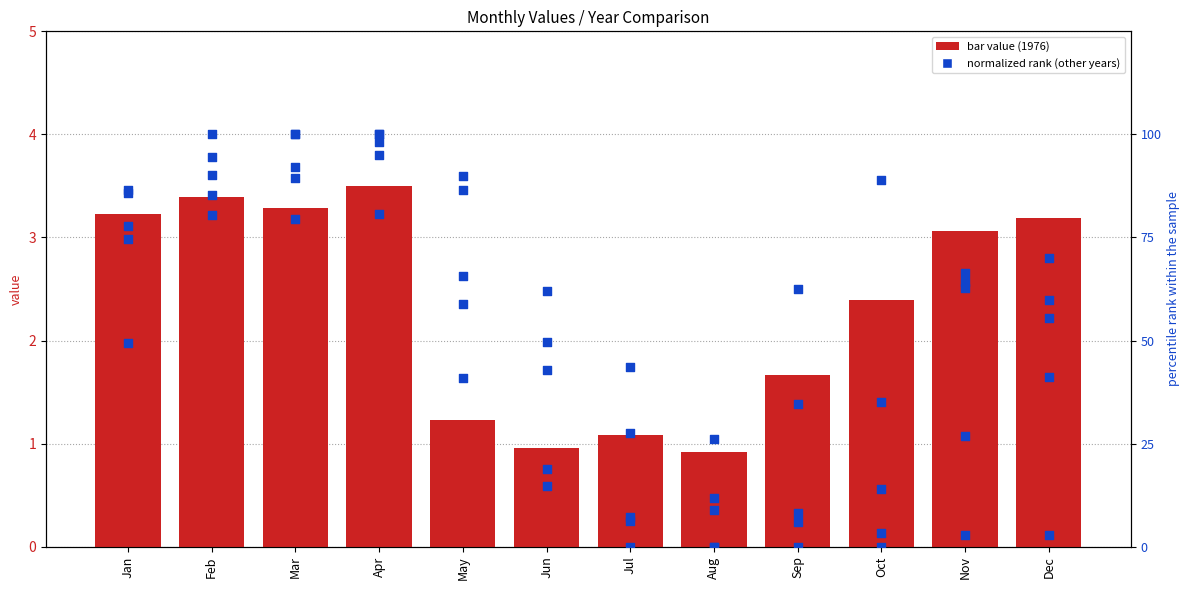

Between Oct and May, which is larger?

Oct